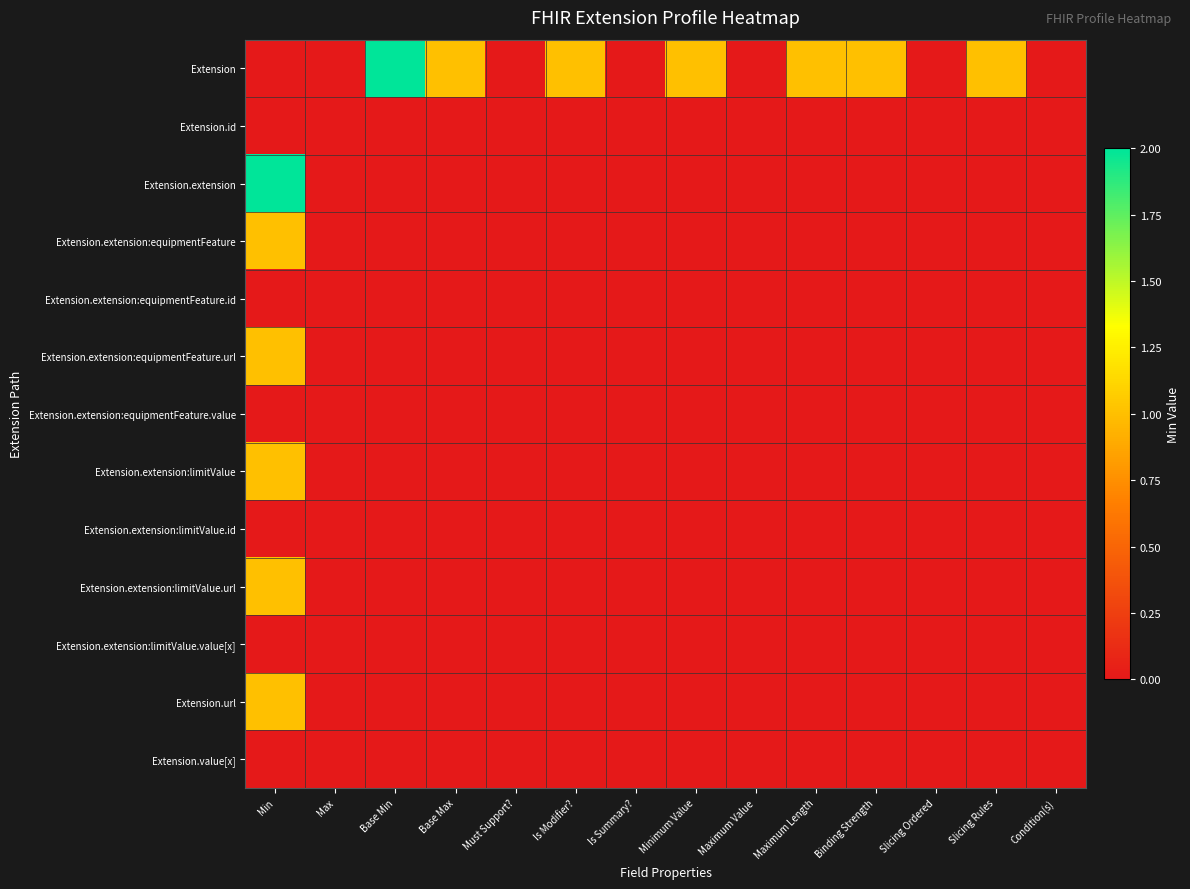

At Base Min, list the series in order from smallest to largest.

Extension.id, Extension.extension, Extension.extension:equipmentFeature, Extension.extension:equipmentFeature.id, Extension.extension:equipmentFeature.url, Extension.extension:equipmentFeature.value, Extension.extension:limitValue, Extension.extension:limitValue.id, Extension.extension:limitValue.url, Extension.extension:limitValue.value[x], Extension.url, Extension.value[x], Extension